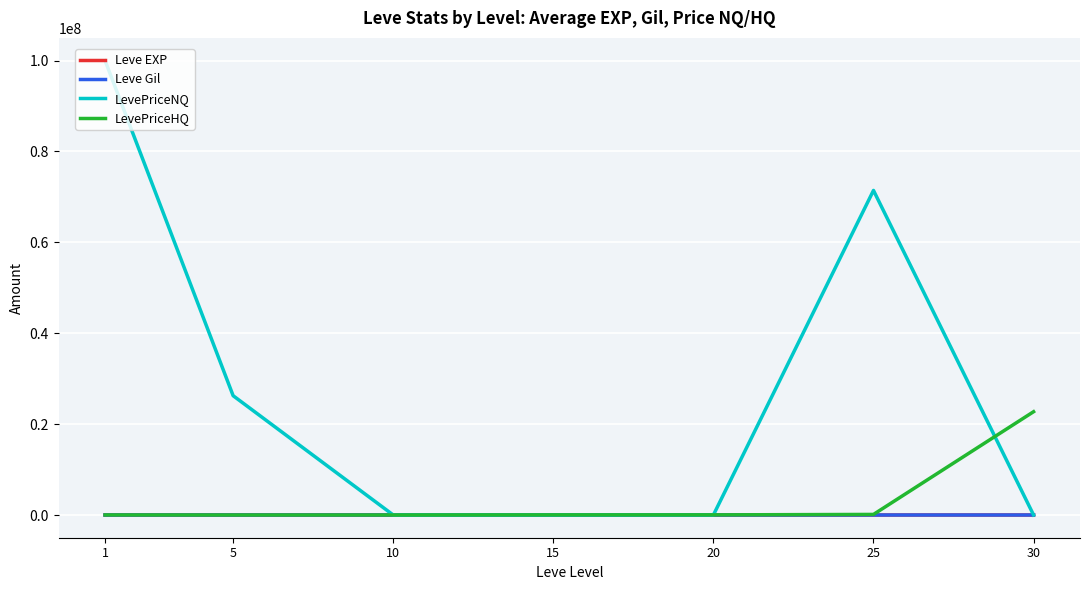

Which series changed the most between 10 and 30?

LevePriceHQ